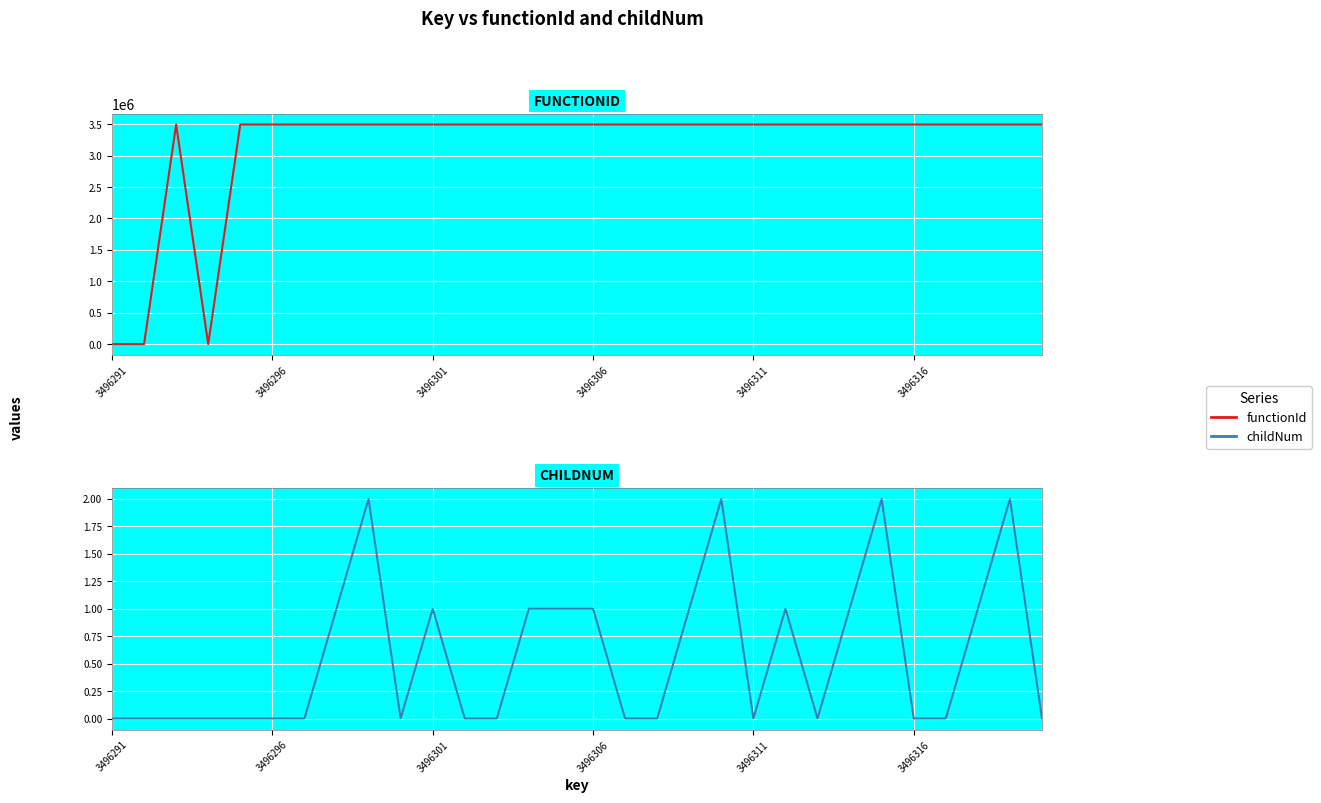

List the series in order of their overall mean, highest first.

functionId, childNum